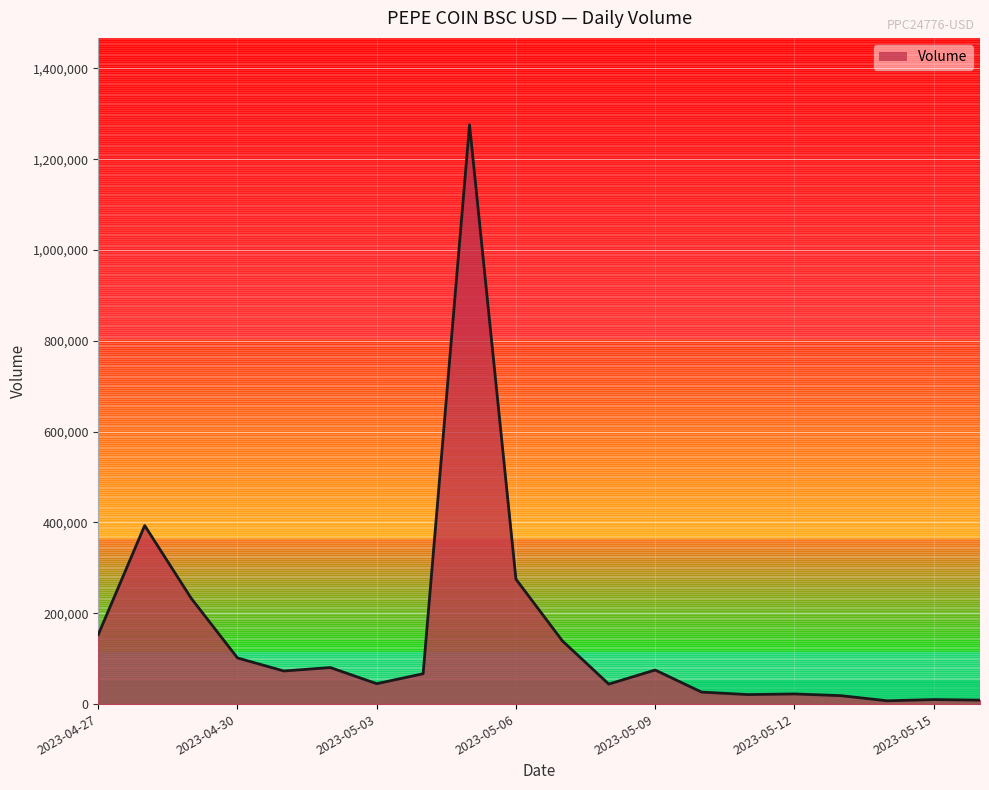

What is the difference between the maximum and minimum values?

1268547